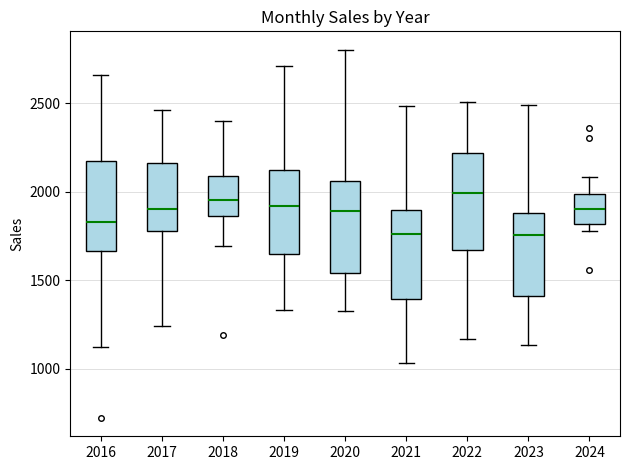

Reading left to right, transcribe this box plot: for each box, give where its median line is, the range the box spans, and where its two whiskers end, as read against the y-axis. The values are not printed on the chart, so give them approximately, as read against the axis.

2016: median 1850, box 1650 to 2200, whiskers 1100 to 2650
2017: median 1900, box 1800 to 2150, whiskers 1250 to 2450
2018: median 1950, box 1850 to 2100, whiskers 1700 to 2400
2019: median 1900, box 1650 to 2100, whiskers 1350 to 2700
2020: median 1900, box 1550 to 2050, whiskers 1300 to 2800
2021: median 1750, box 1400 to 1900, whiskers 1050 to 2500
2022: median 2000, box 1650 to 2200, whiskers 1150 to 2500
2023: median 1750, box 1400 to 1900, whiskers 1150 to 2500
2024: median 1900, box 1800 to 2000, whiskers 1800 (just below the box's lower edge) to 2100